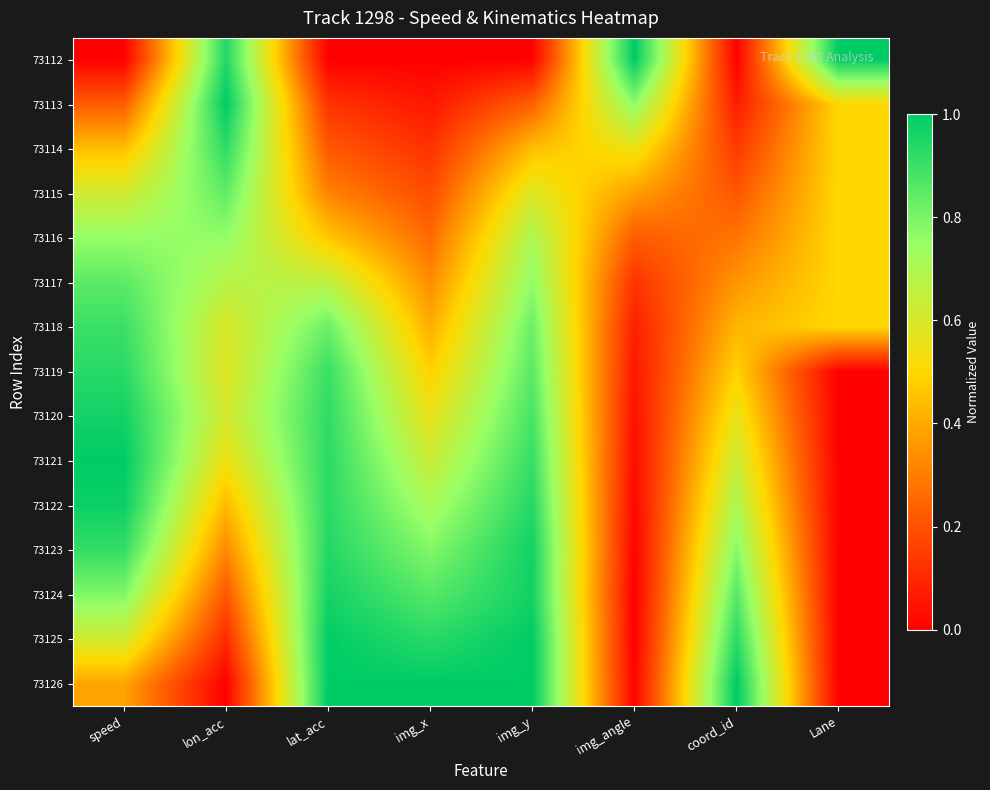

Reading right to left, list all the values displayed in this chart.

73112: Lane=1.0	coord_id=0.0	img_angle=1.0	img_y=0.0	img_x=0.0	lat_acc=0.0	lon_acc=0.9	speed=0.0
73113: Lane=0.5	coord_id=0.1	img_angle=0.8	img_y=0.2	img_x=0.1	lat_acc=0.1	lon_acc=1.0	speed=0.2
73114: Lane=0.5	coord_id=0.1	img_angle=0.5	img_y=0.4	img_x=0.1	lat_acc=0.2	lon_acc=0.9	speed=0.4
73115: Lane=0.5	coord_id=0.2	img_angle=0.4	img_y=0.6	img_x=0.2	lat_acc=0.3	lon_acc=0.8	speed=0.6
73116: Lane=0.5	coord_id=0.3	img_angle=0.2	img_y=0.7	img_x=0.3	lat_acc=0.5	lon_acc=0.8	speed=0.8
73117: Lane=0.5	coord_id=0.4	img_angle=0.1	img_y=0.8	img_x=0.3	lat_acc=0.7	lon_acc=0.7	speed=0.8
73118: Lane=0.5	coord_id=0.4	img_angle=0.1	img_y=0.8	img_x=0.4	lat_acc=0.8	lon_acc=0.6	speed=0.9
73119: Lane=0.0	coord_id=0.5	img_angle=0.1	img_y=0.9	img_x=0.5	lat_acc=0.9	lon_acc=0.6	speed=0.9
73120: Lane=0.0	coord_id=0.6	img_angle=0.0	img_y=0.9	img_x=0.6	lat_acc=0.9	lon_acc=0.6	speed=1.0
73121: Lane=0.0	coord_id=0.6	img_angle=0.0	img_y=0.9	img_x=0.6	lat_acc=0.9	lon_acc=0.5	speed=1.0
73122: Lane=0.0	coord_id=0.7	img_angle=0.0	img_y=0.9	img_x=0.7	lat_acc=0.9	lon_acc=0.4	speed=1.0
73123: Lane=0.0	coord_id=0.8	img_angle=0.0	img_y=1.0	img_x=0.8	lat_acc=0.9	lon_acc=0.3	speed=0.9
73124: Lane=0.0	coord_id=0.9	img_angle=0.0	img_y=1.0	img_x=0.9	lat_acc=1.0	lon_acc=0.2	speed=0.8
73125: Lane=0.0	coord_id=0.9	img_angle=0.0	img_y=1.0	img_x=0.9	lat_acc=1.0	lon_acc=0.1	speed=0.6
73126: Lane=0.0	coord_id=1.0	img_angle=0.0	img_y=1.0	img_x=1.0	lat_acc=1.0	lon_acc=0.0	speed=0.4